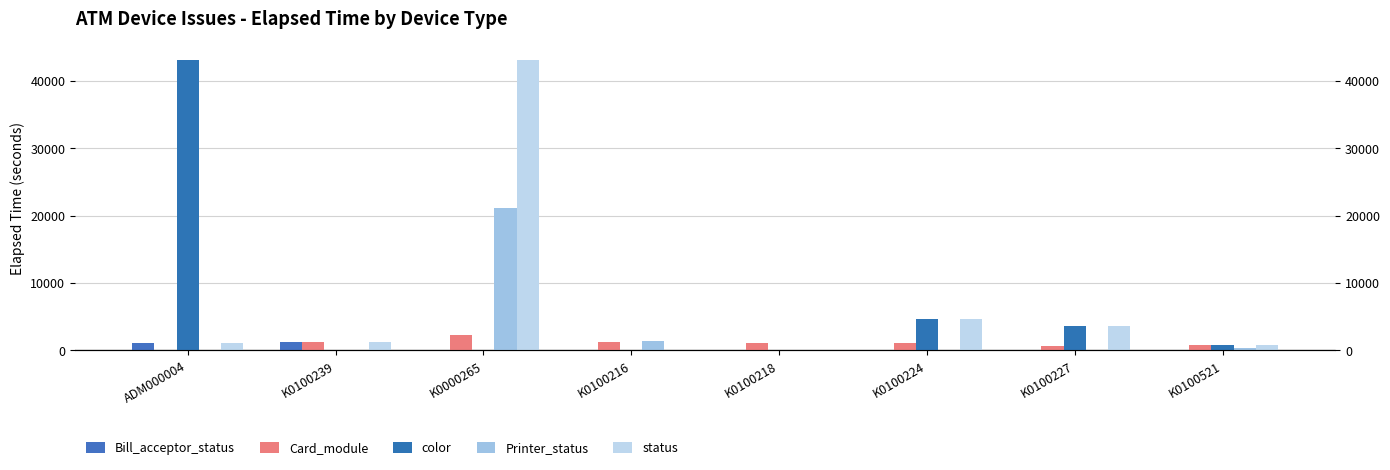

Reading left to right, extract all data points from this chart.

Bill_acceptor_status: 1154	1200	0	0	0	0	0	0
Card_module: 0	1200	2295	1290	1140	1080	586	840
color: 43094	0	0	60	60	4710	3676	840
Printer_status: 0	0	21143	1364	0	0	0	346
status: 1154	1200	43094	60	60	4710	3676	840